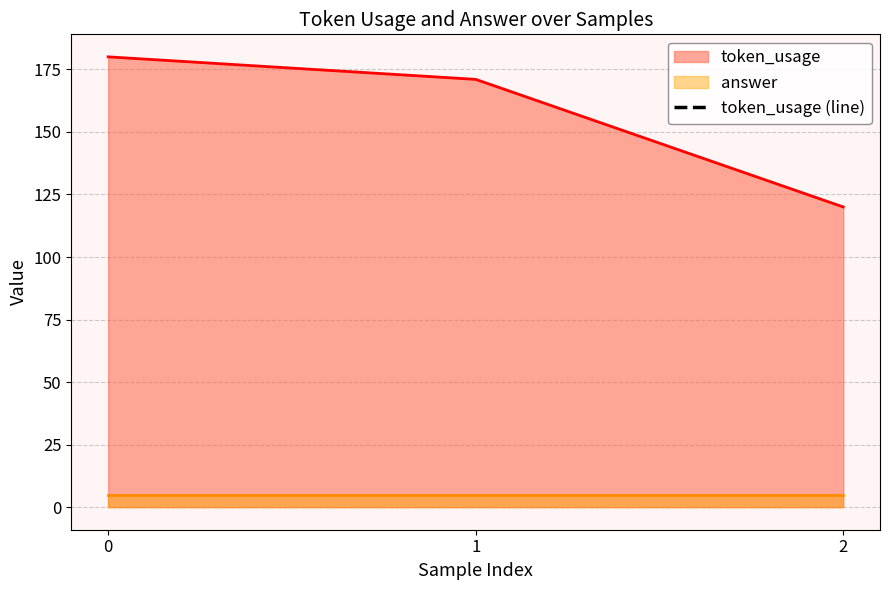

Count the number of values greater than 171.

1